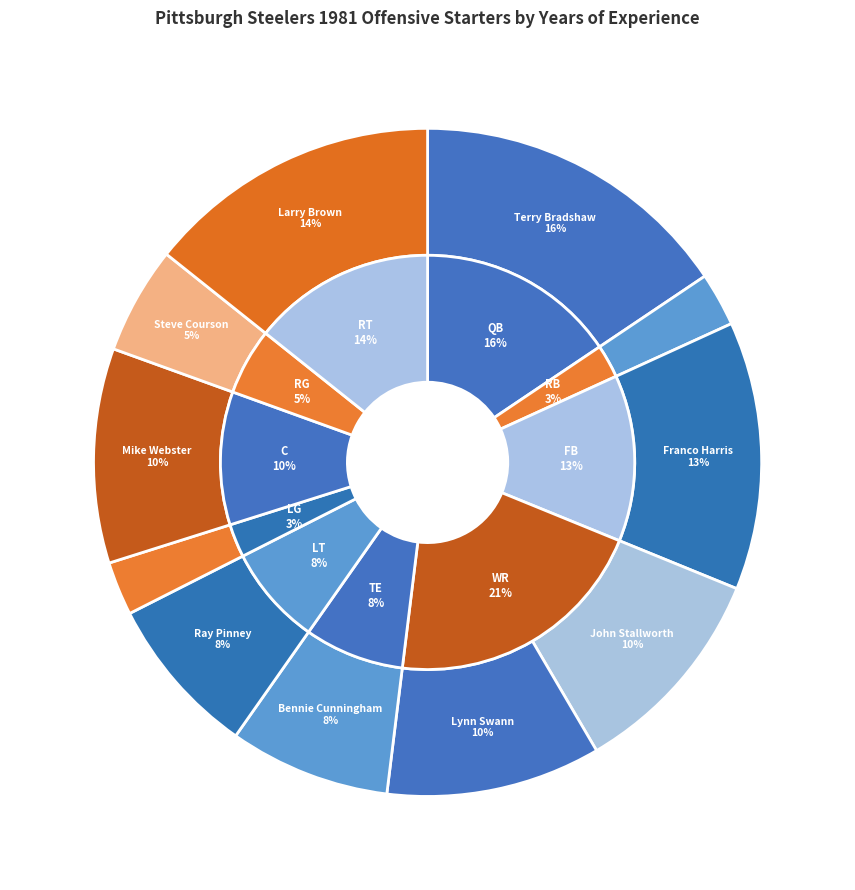

Combined, do Larry Brown and Craig Wolfley account for over 50%?

No